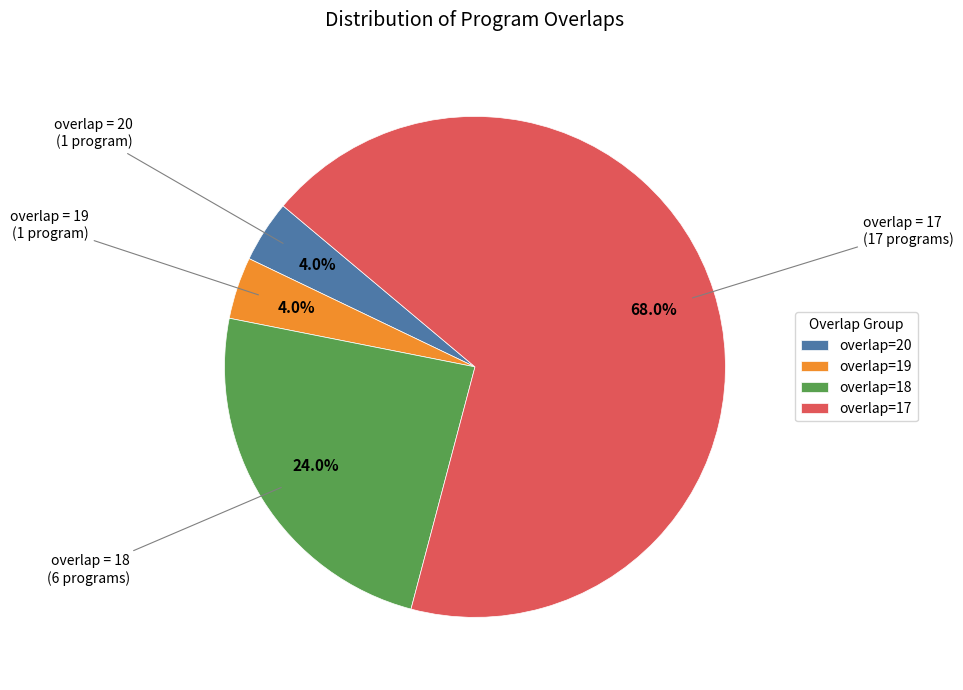

What is the majority slice?

overlap=17